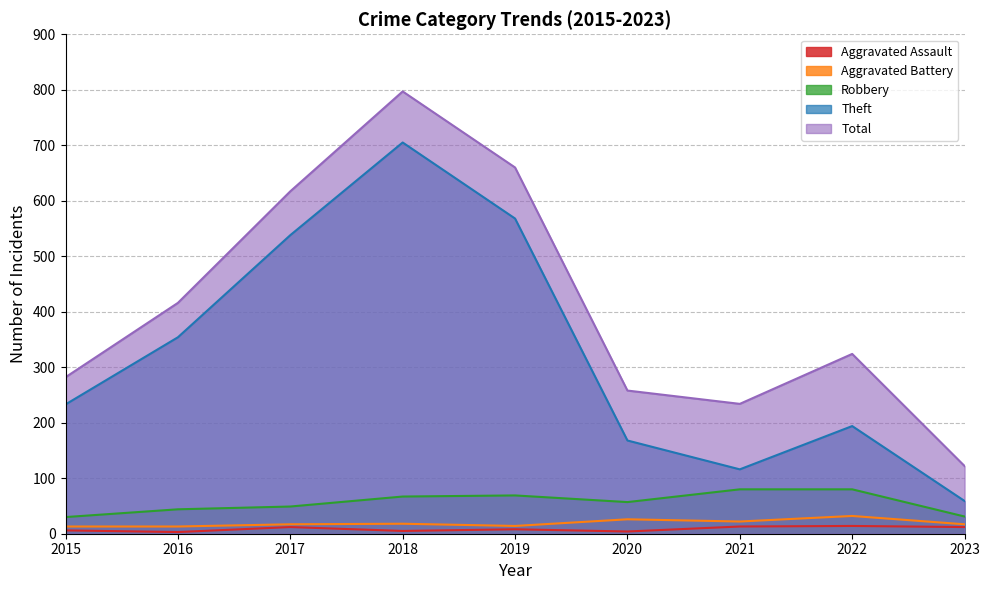

True or false: Robbery has a value of 30 at 2015.

True